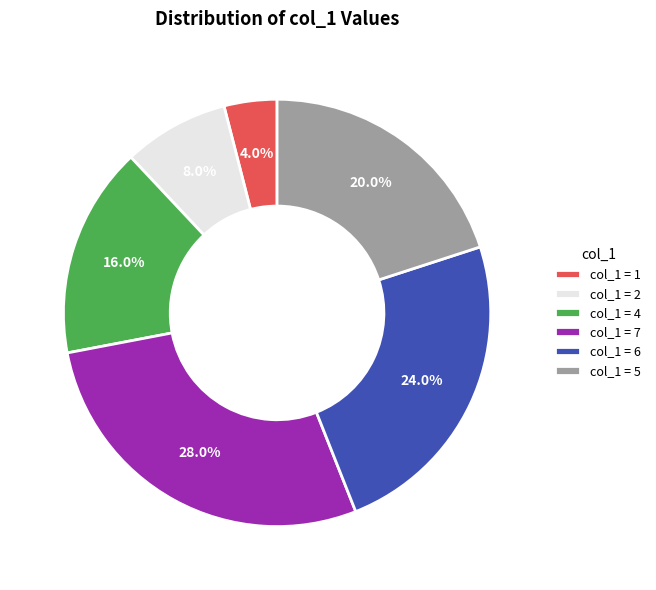

What portion of the pie excludes col_1 = 5?

80.0%